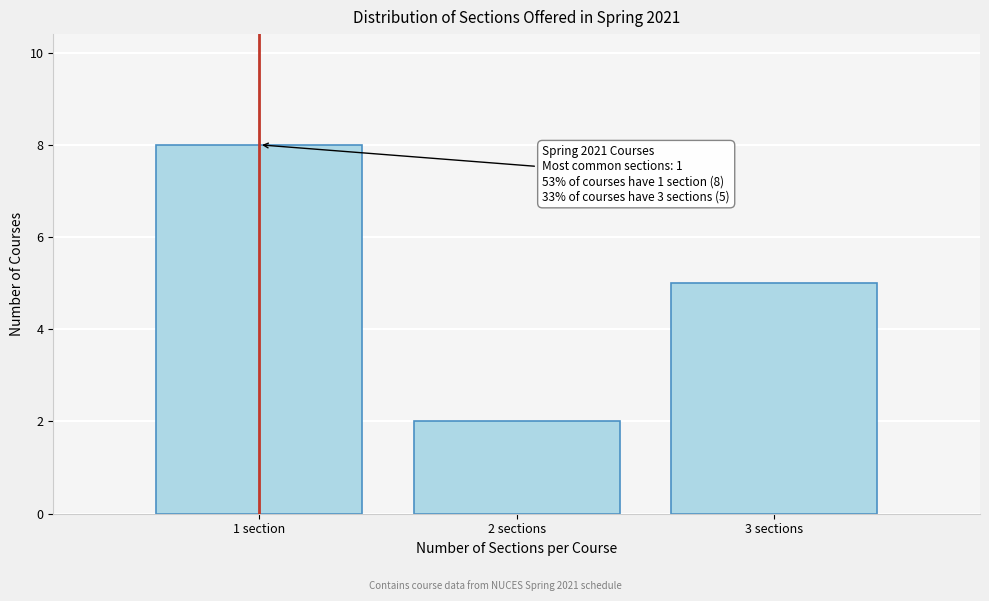

Reading left to right, transcribe all the data shown in this chart.

8	2	5